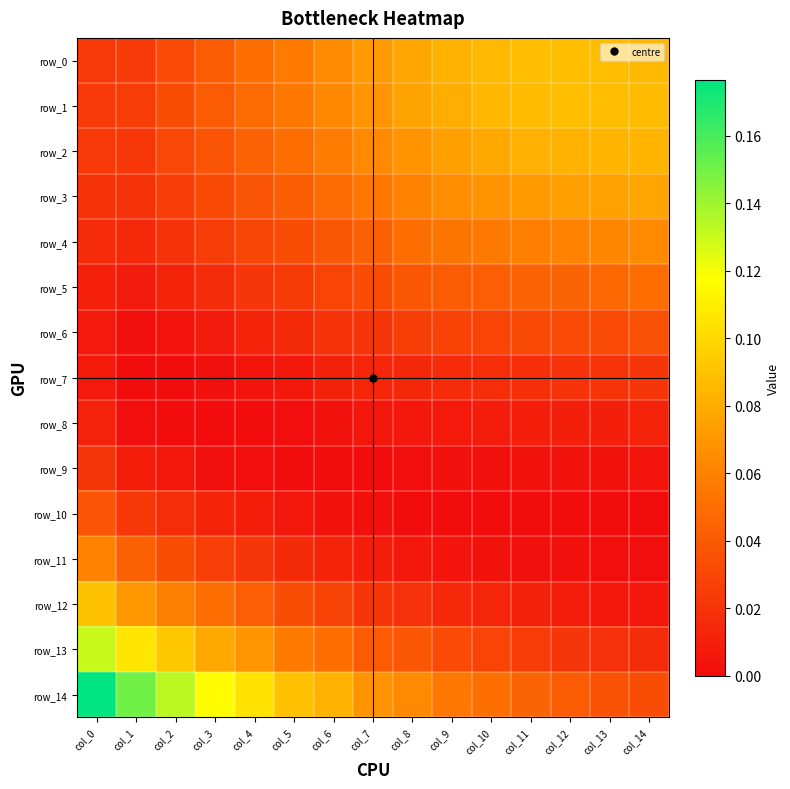

Between col_2 and col_14, which series saw the biggest shift?

row_14